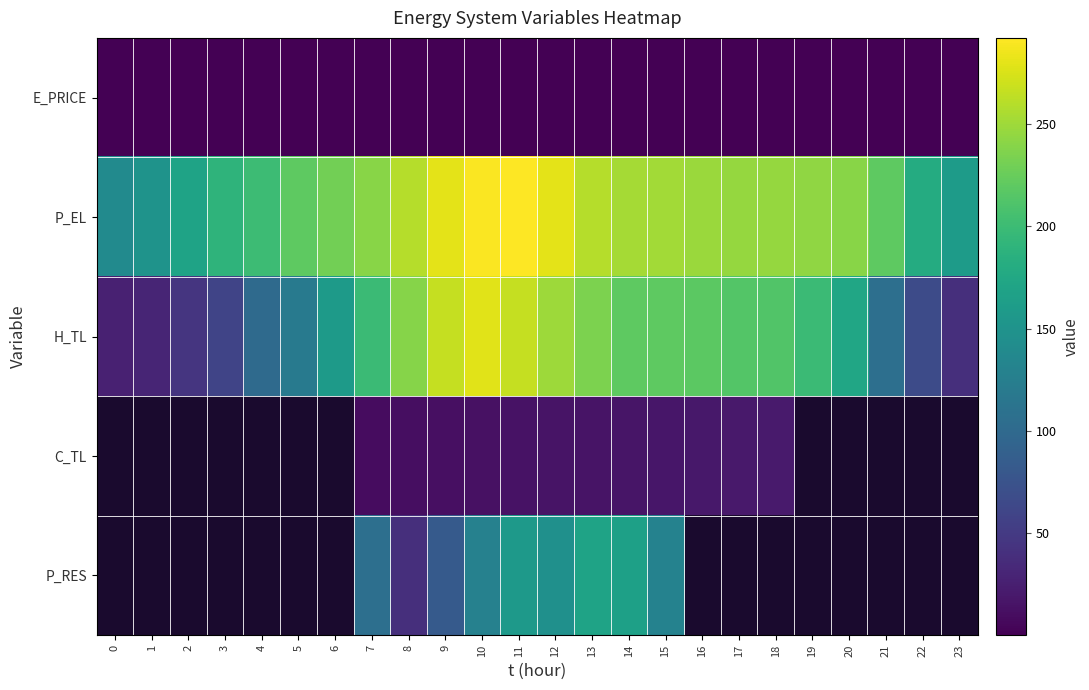

At how many categories does at least one series exceed 207?

17